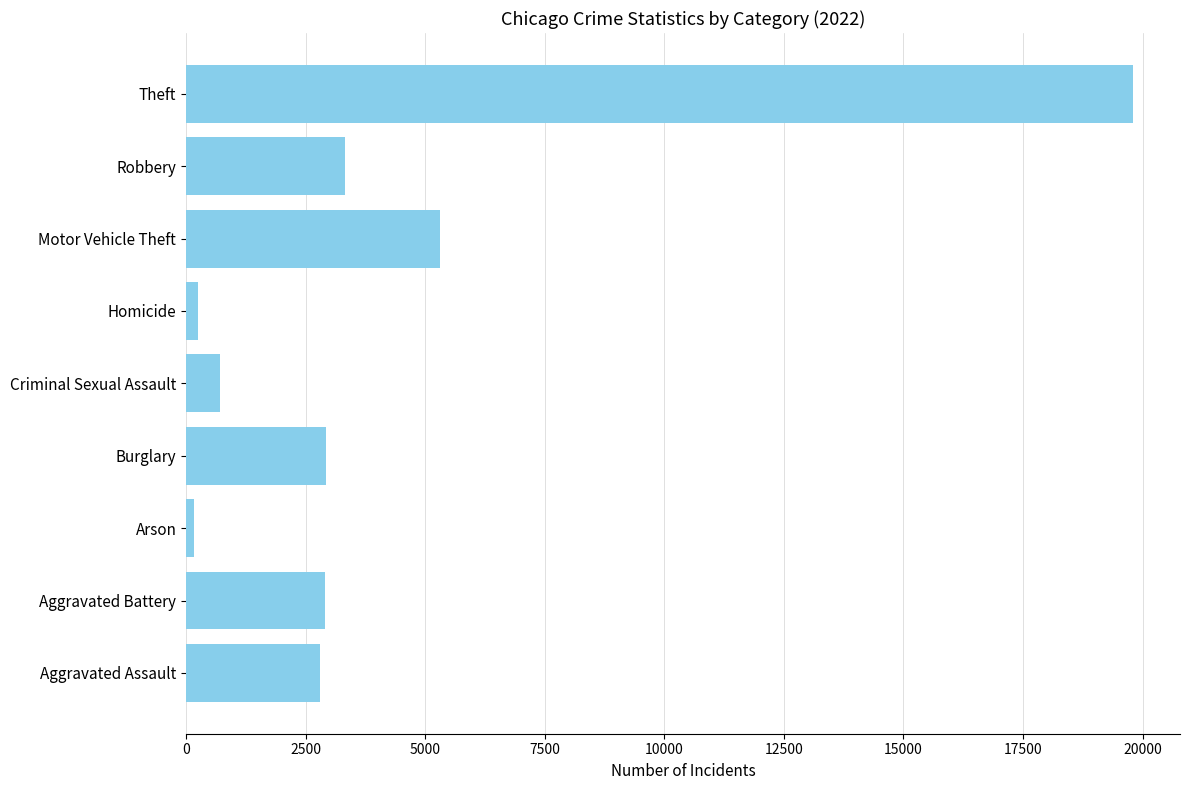

What is the change in value from Aggravated Battery to Criminal Sexual Assault?

-2199